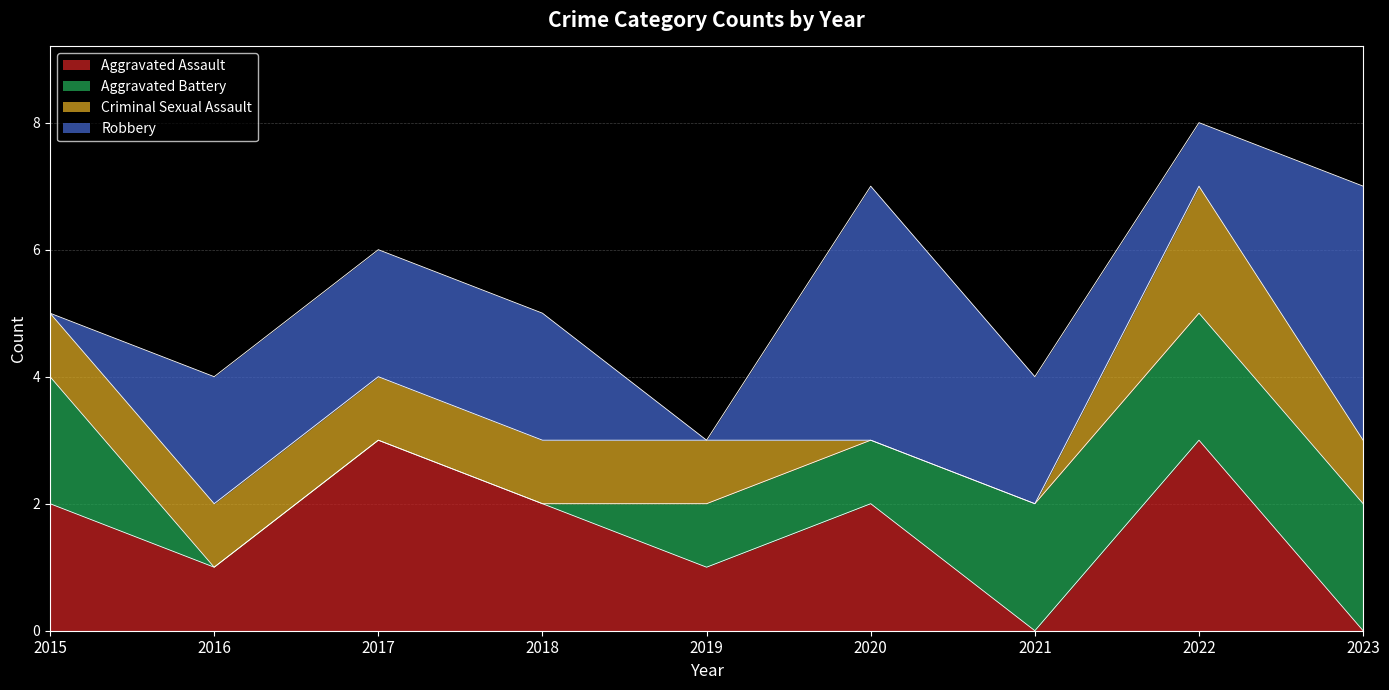

At which label does Aggravated Assault reach its peak?

2017